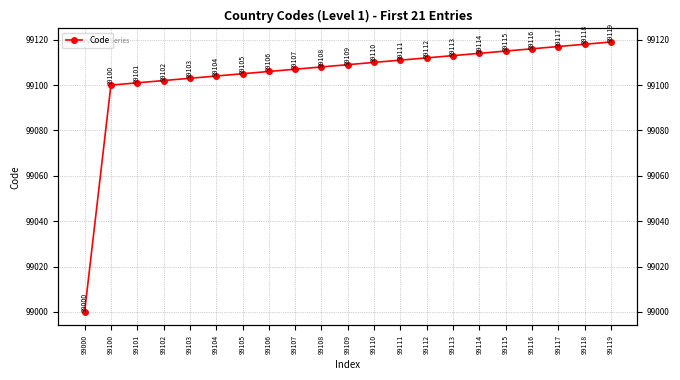

How many lines are shown in the chart?

1